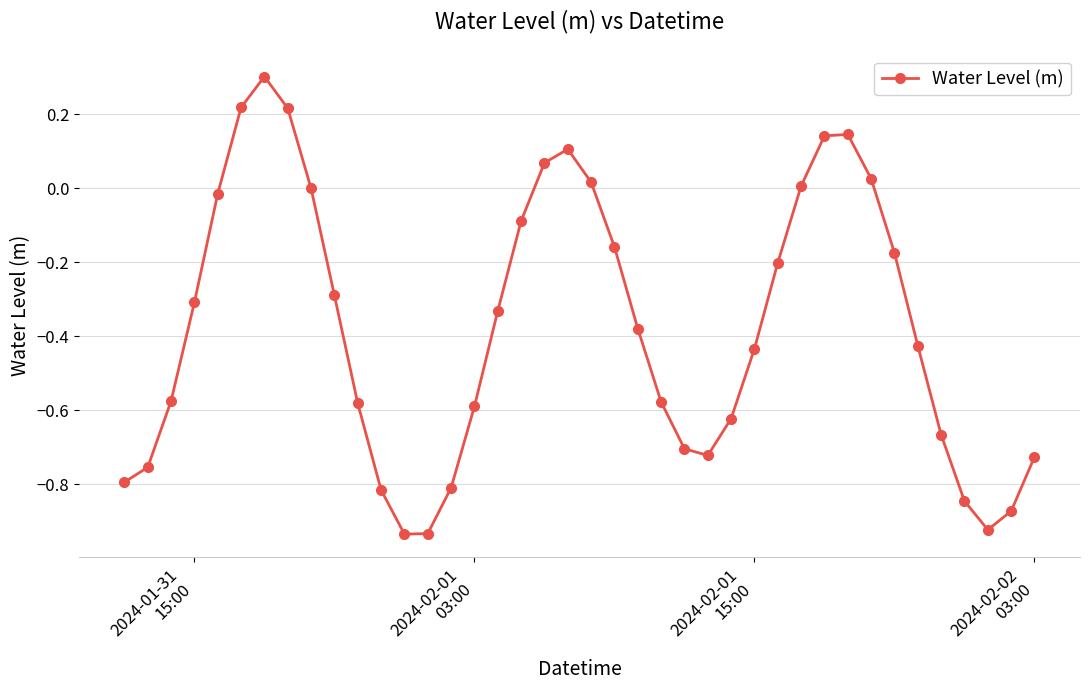

How many distinct data groups are displayed?

1